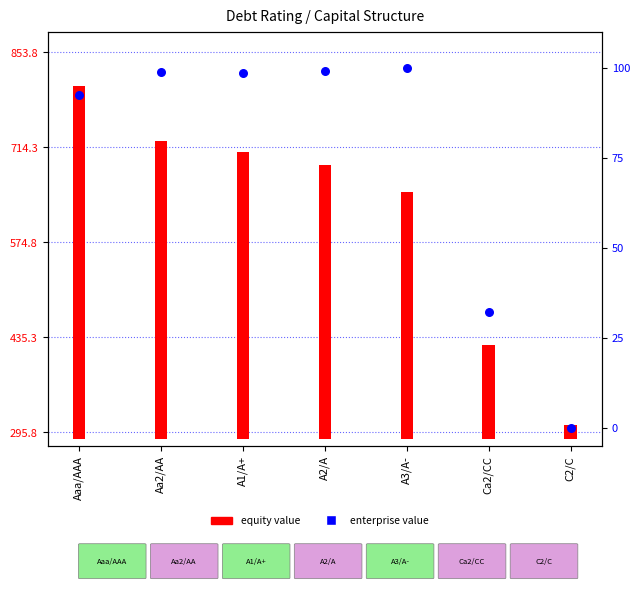

Between C2/C and Ca2/CC, which is larger?

Ca2/CC